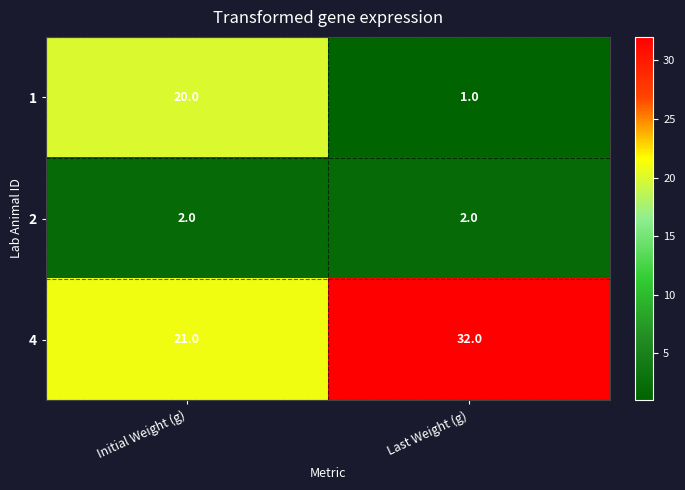

What is the greatest value displayed?

32